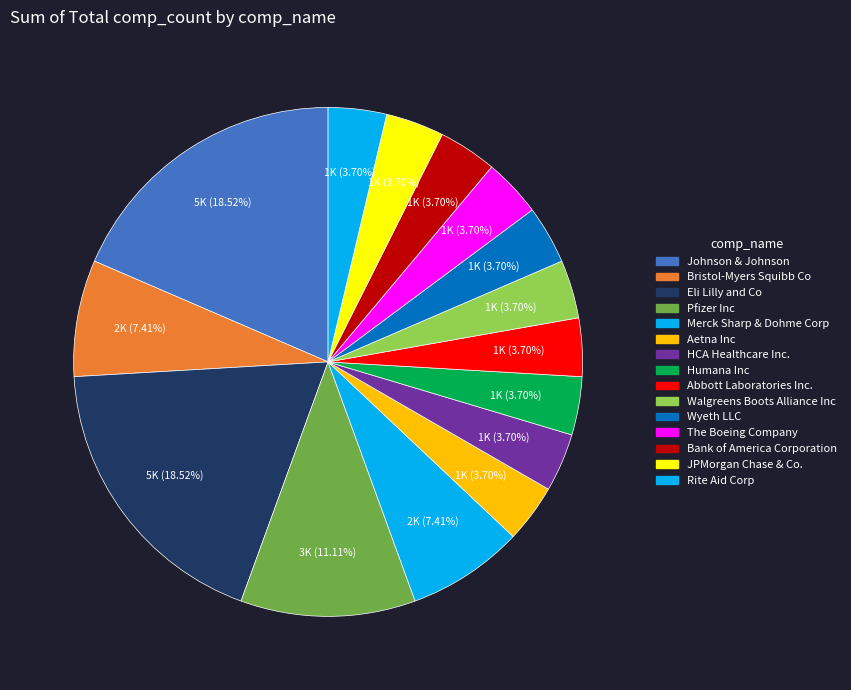

To the nearest percent, what is the difference between the Bank of America Corporation and Pfizer Inc slice percentages?

7%